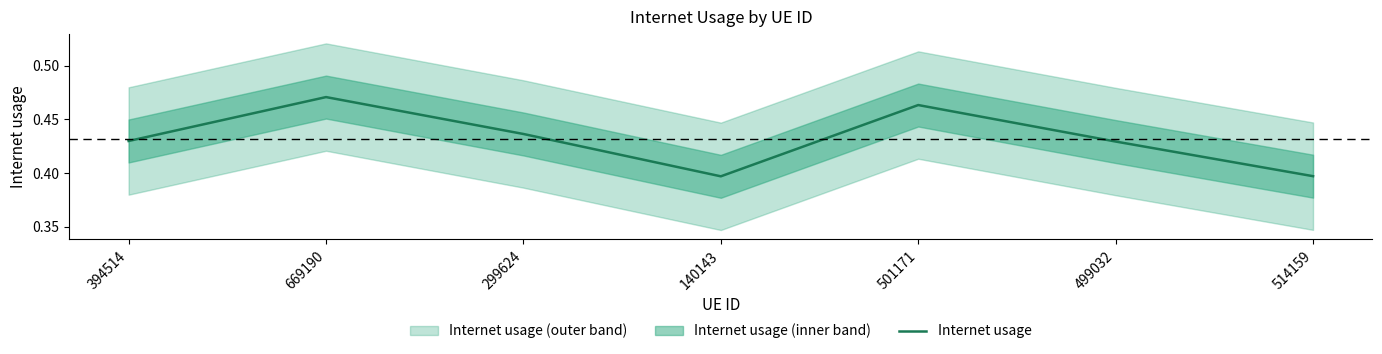

The value at 514159 is 0.4. True or false?

True